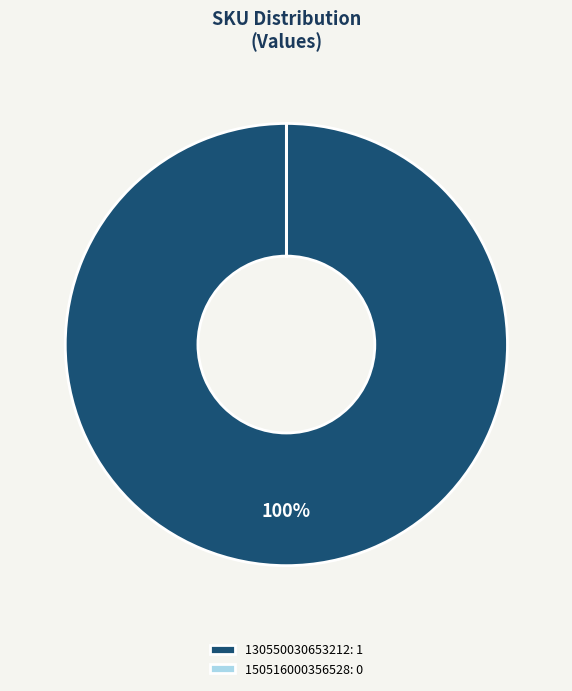

What is the largest slice in the pie chart?

130550030653212